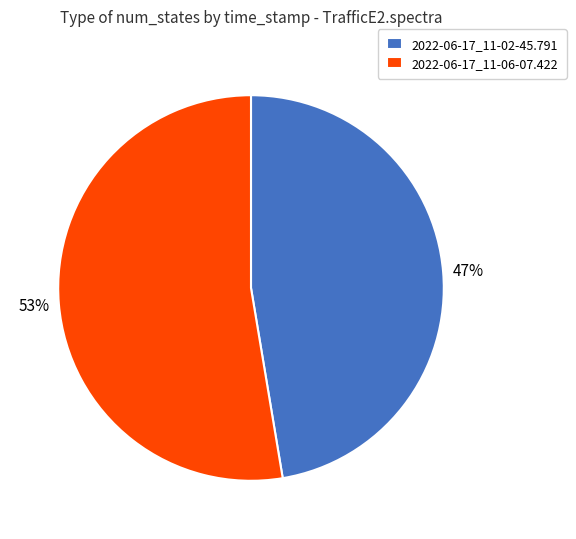

Do 2022-06-17_11-02-45.791 and 2022-06-17_11-06-07.422 together represent more than half of the pie?

Yes